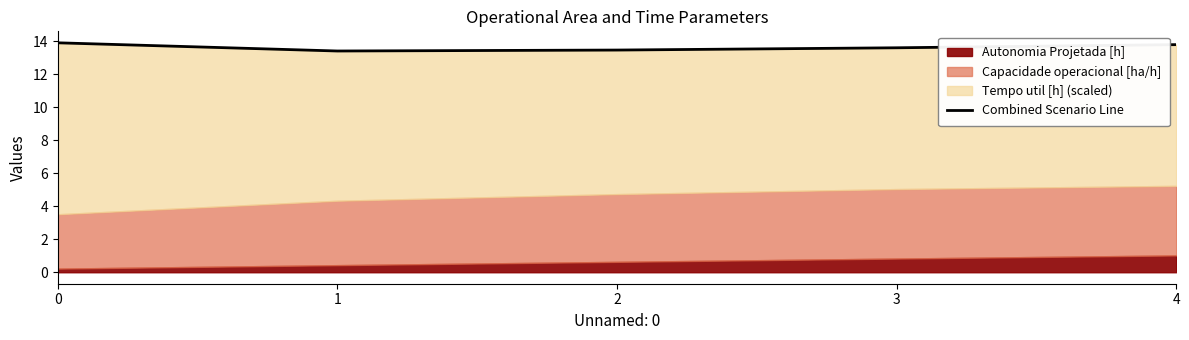

How many lines are shown in the chart?

1